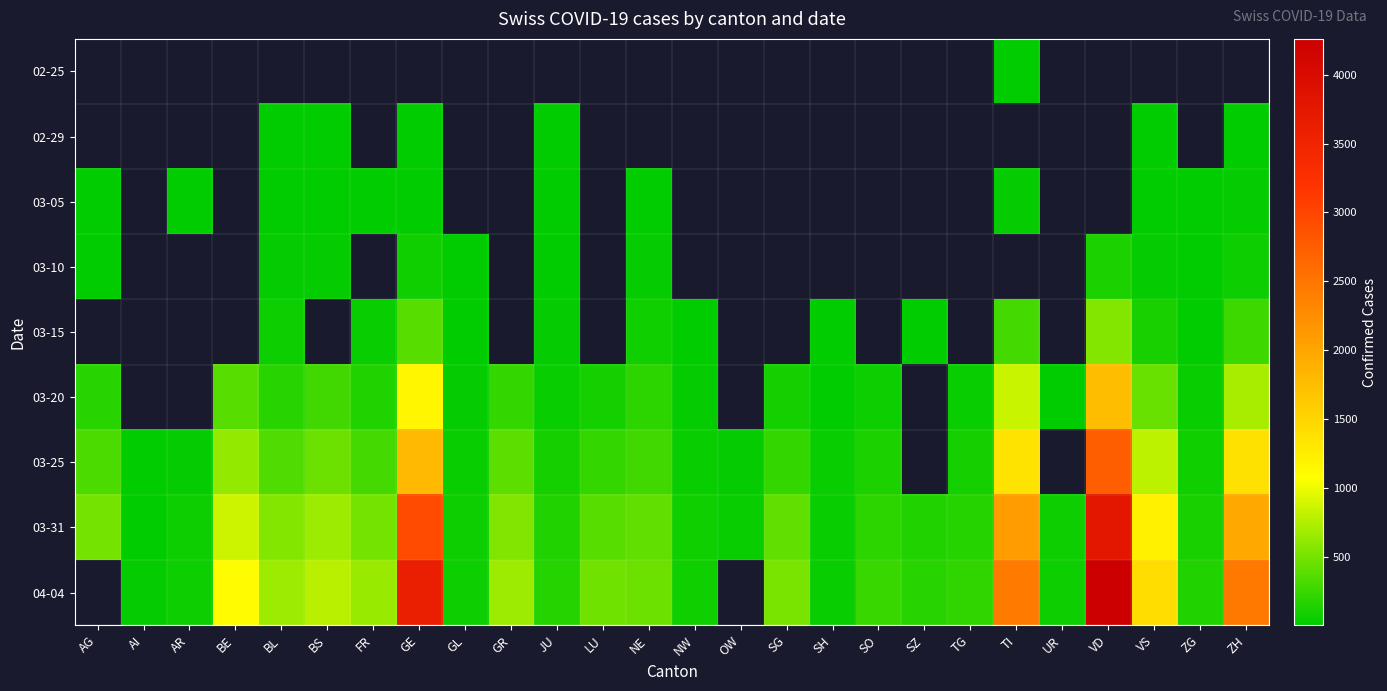

List the series in order of their overall mean, lowest first.

02-25, 02-29, 03-05, 03-10, 03-15, 03-20, 03-25, 03-31, 04-04